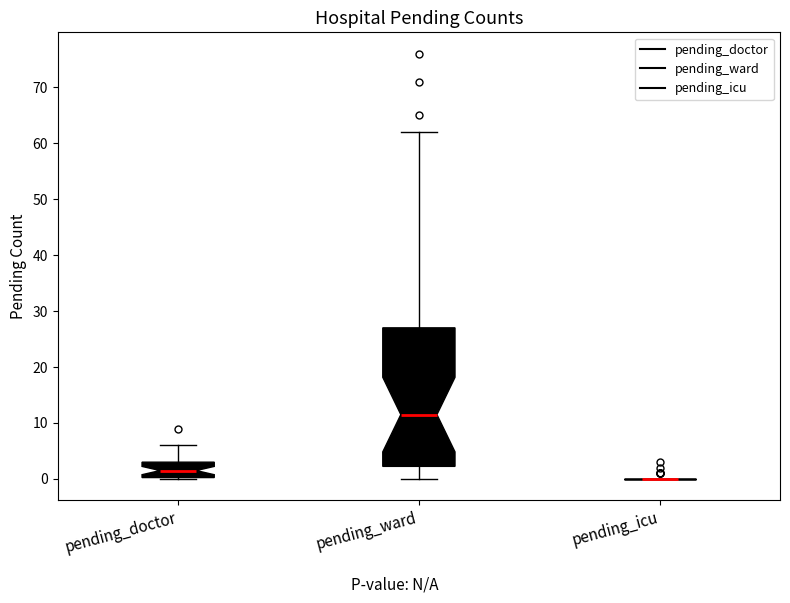

Comparing the boxes themselves (not the whiskers), which one is the tallest?

pending_ward